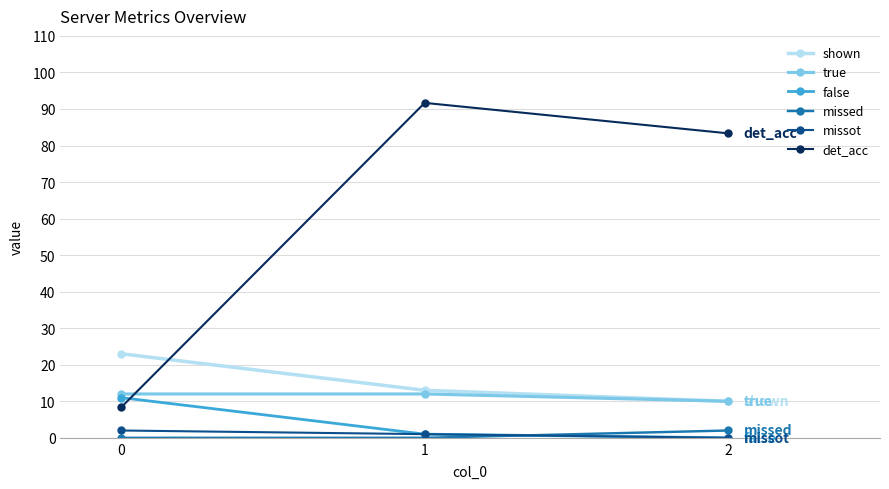

True or false: missed has a value of 0.0 at 1.

True